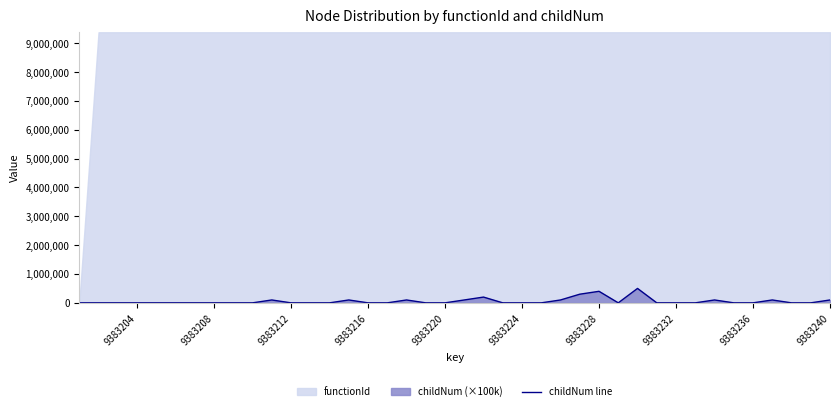

What is the difference between the maximum and second lowest values?

500000